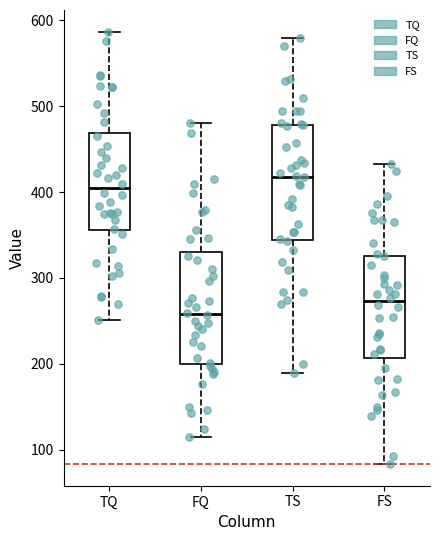

Which box has the highest median line?

TS